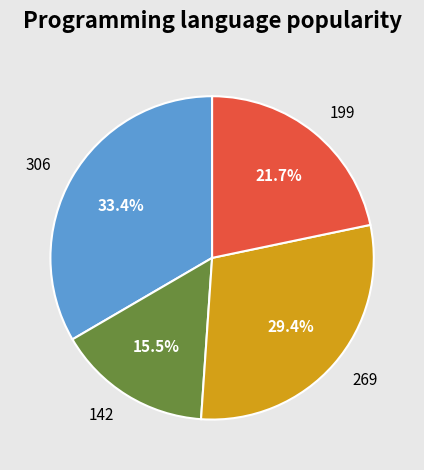

Is it true that 306 is 33% of the pie?

True